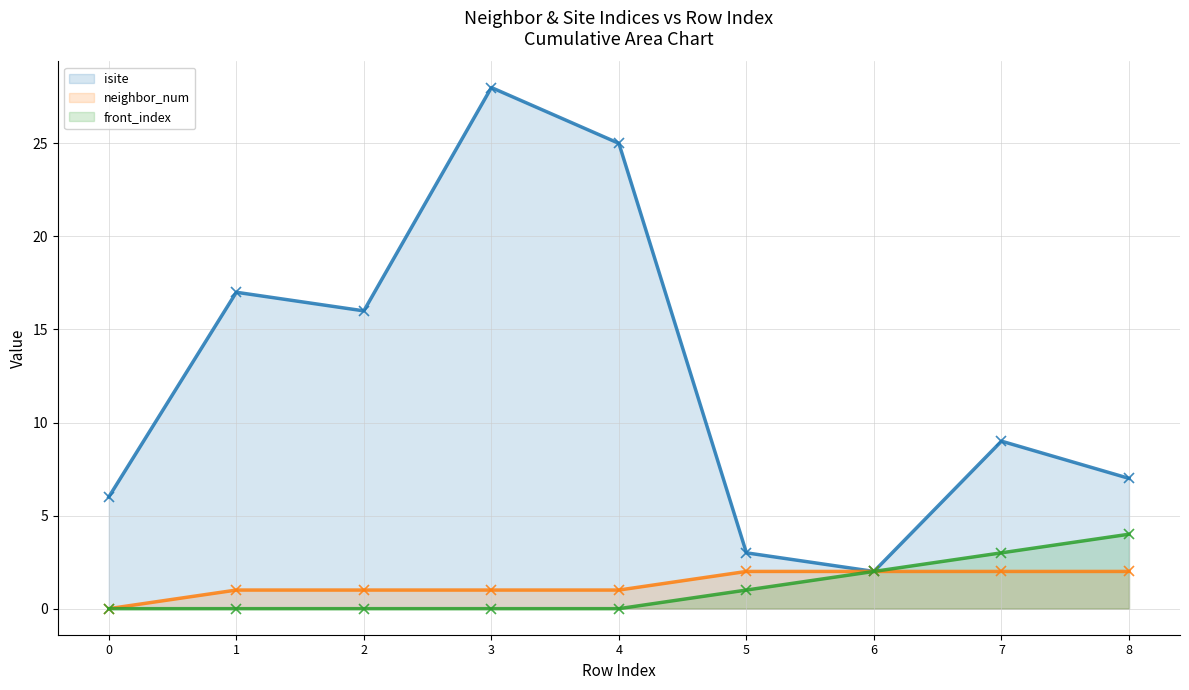

What is the sum of the front_index values at 5 and 8?

5